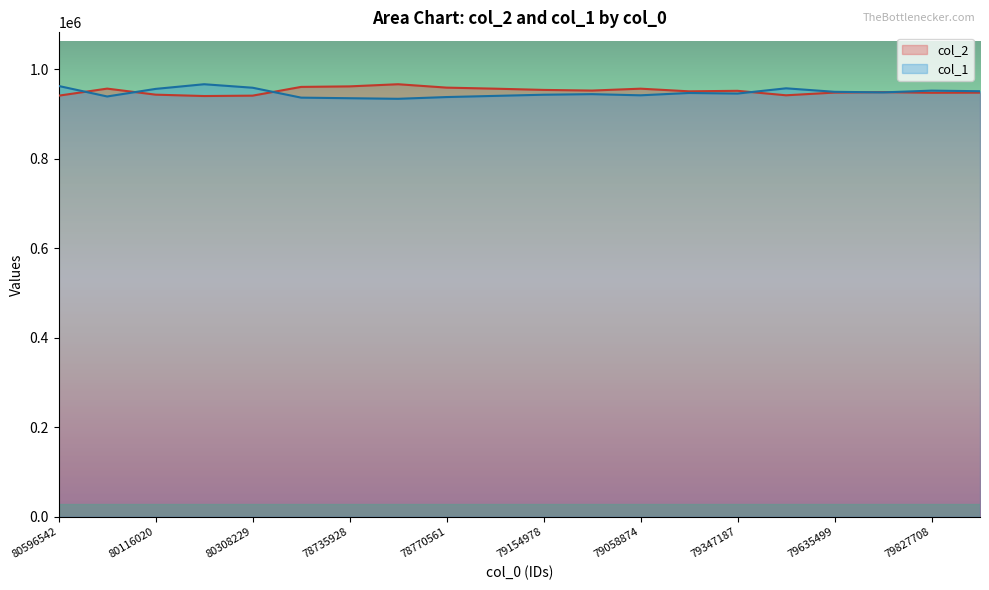

What is the maximum value for col_2?

965990.0